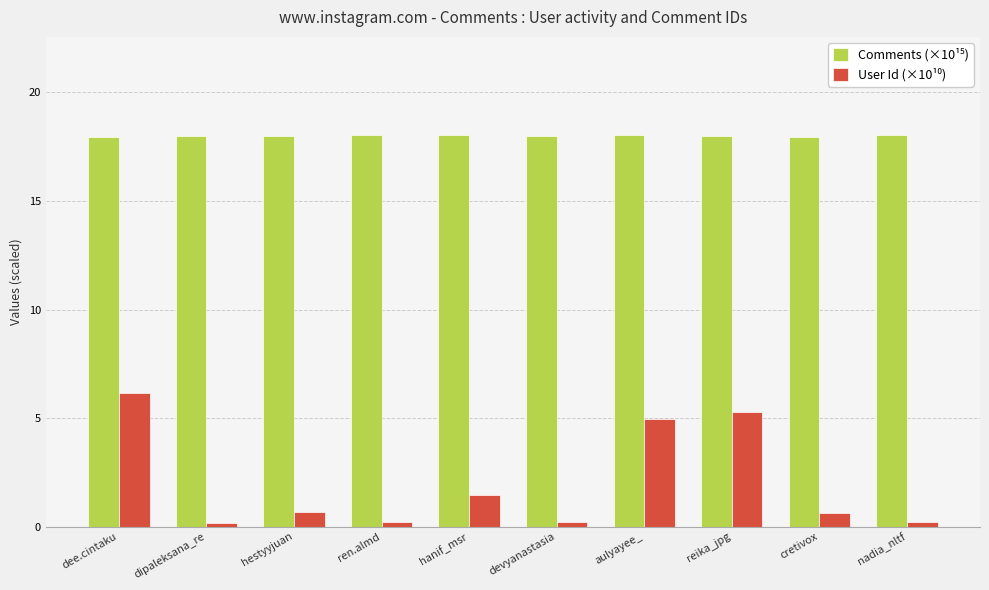

How many distinct data groups are displayed?

2